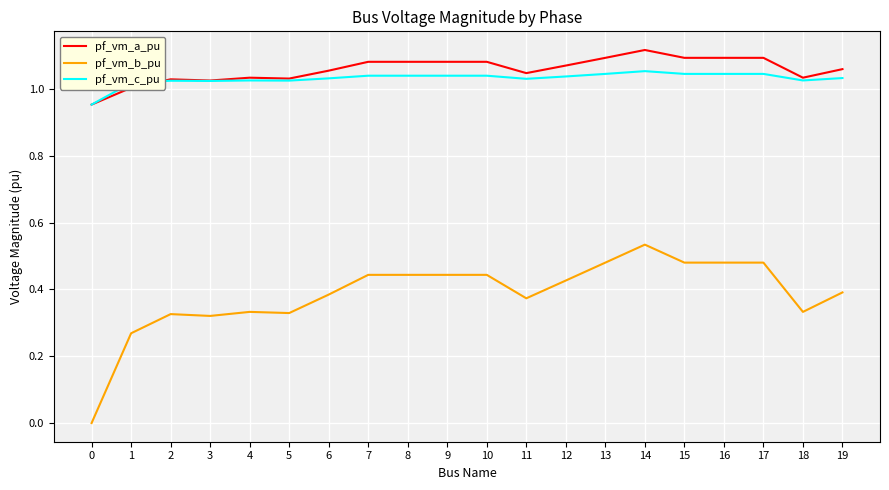

Does the chart display data point markers on the line(s)?

No